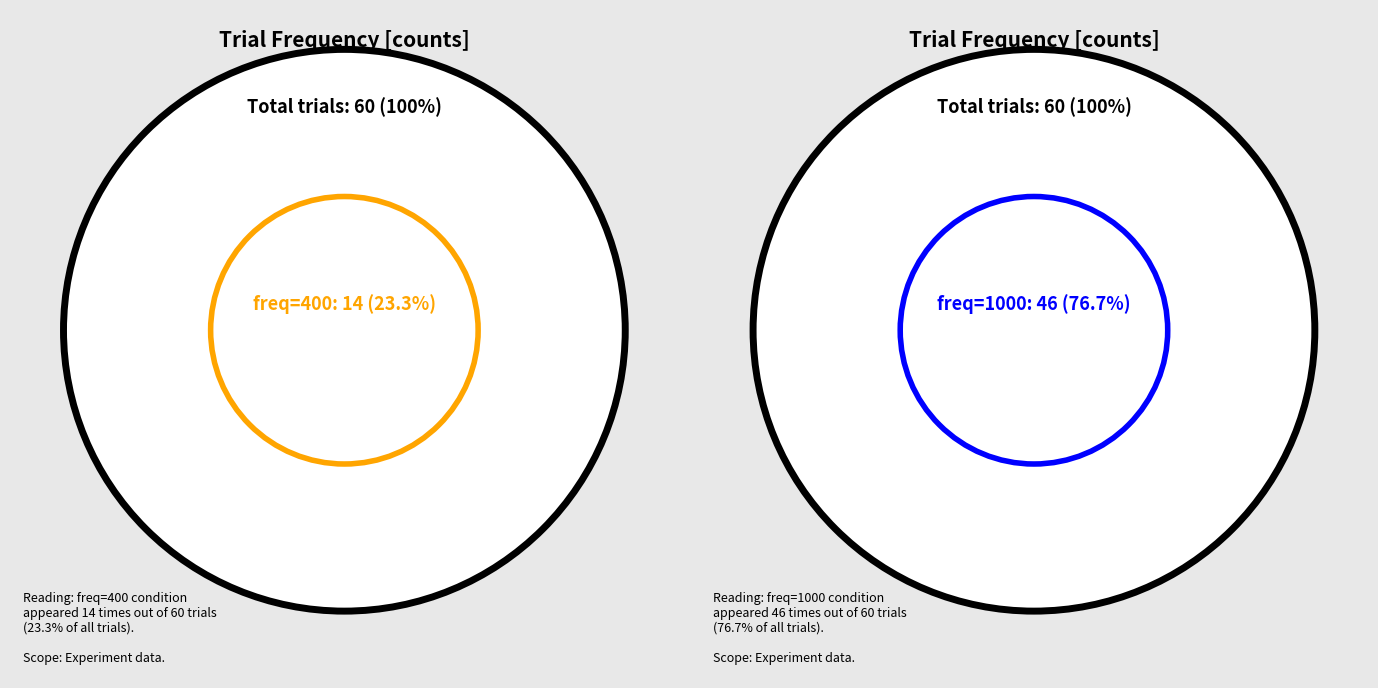

Is it true that 1000 is 69% of the pie?

False